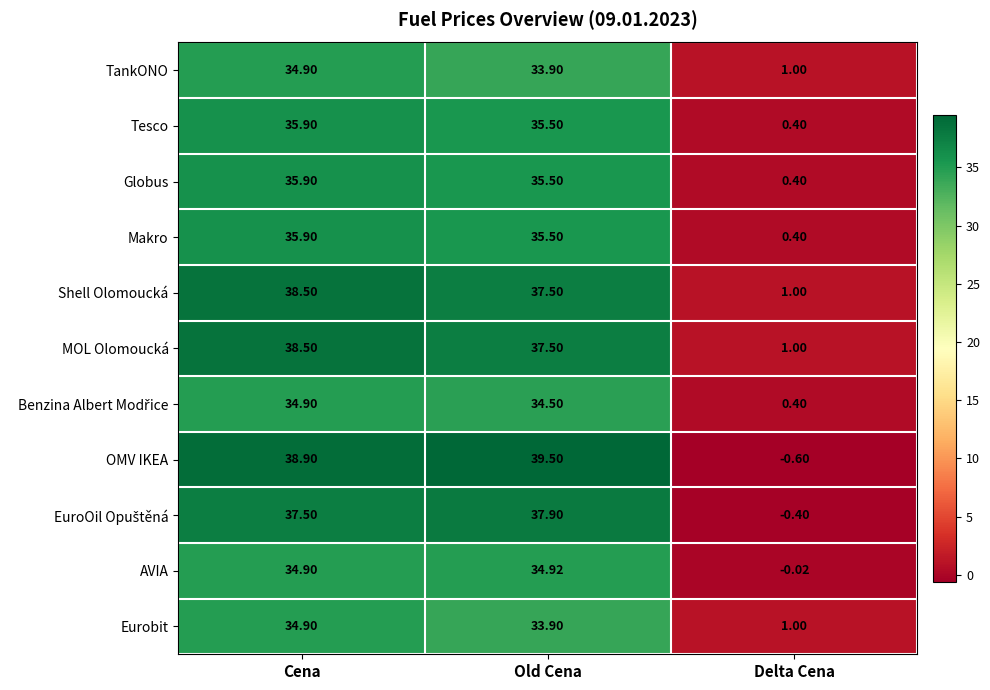

At which label is AVIA closest to 17?

Delta Cena